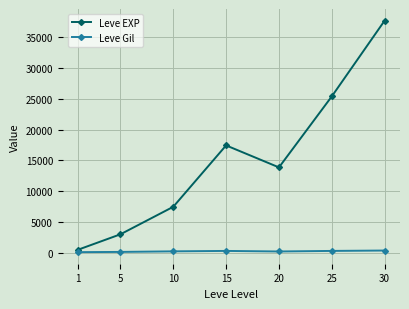

How many values in the Leve EXP series exceed 13876?

4